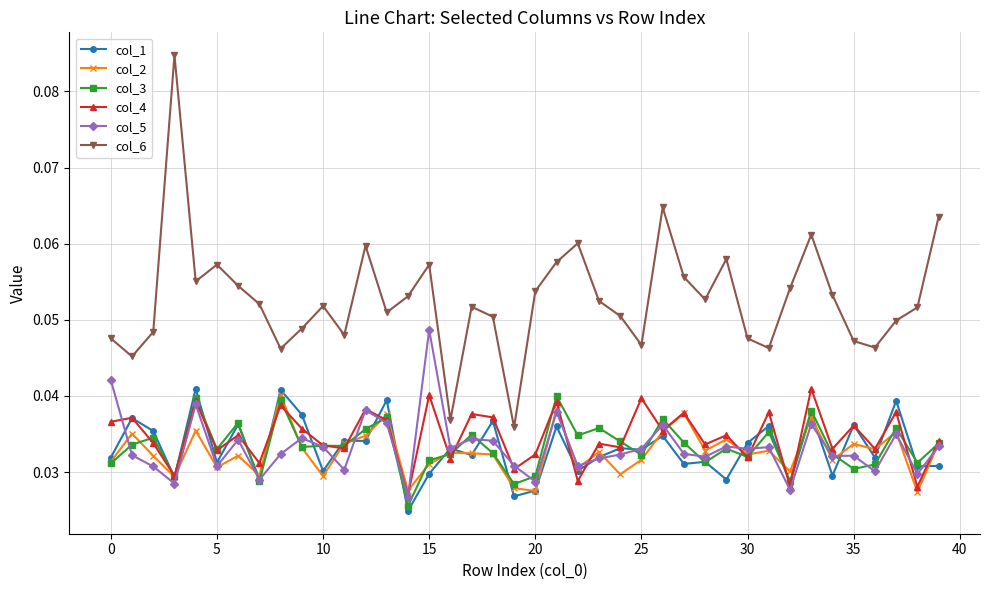

Count the col_6 values in the range 0 to 1.

40